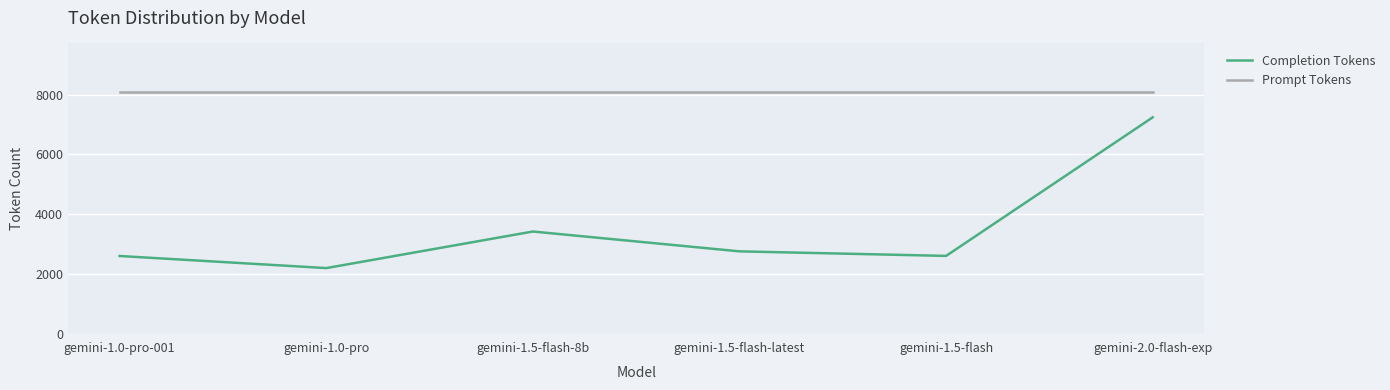

Is the value of Prompt Tokens at gemini-1.0-pro greater than the value of Completion Tokens at gemini-1.5-flash?

Yes